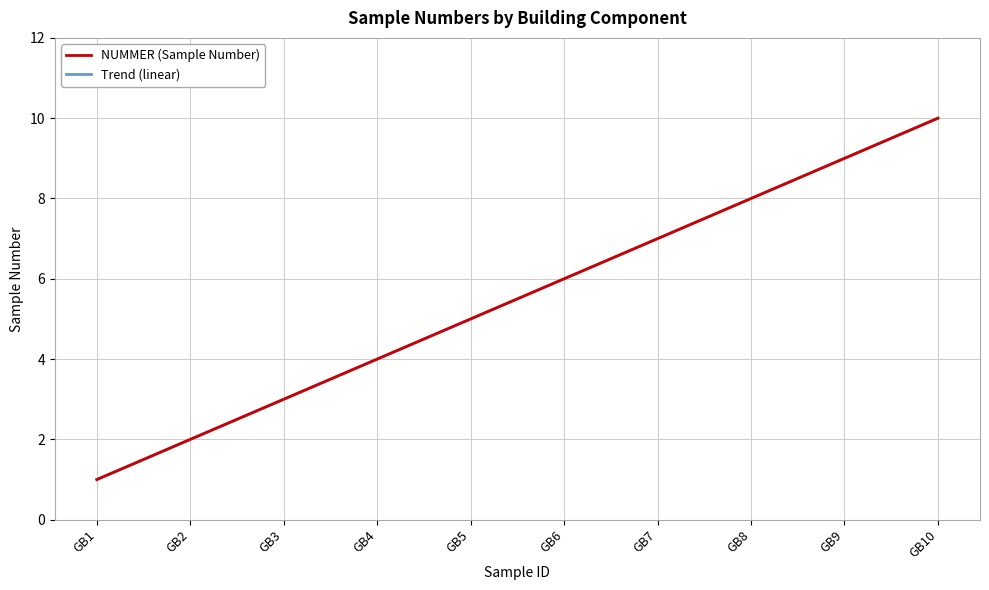

Is it true that Trend (linear) equals 9.0 at GB9?

True